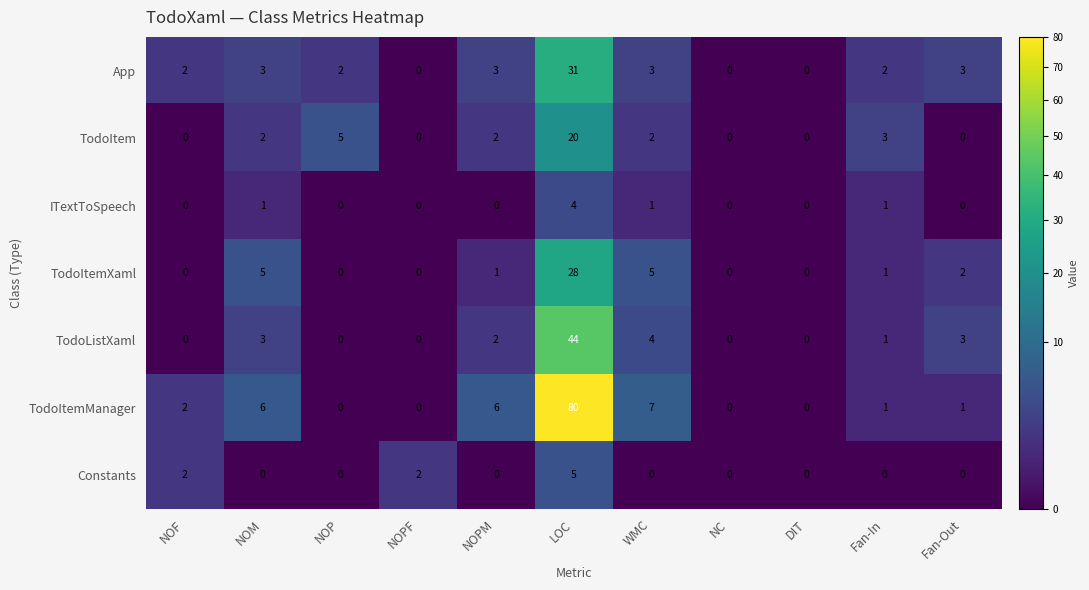

Which category has the highest value across all series?

LOC